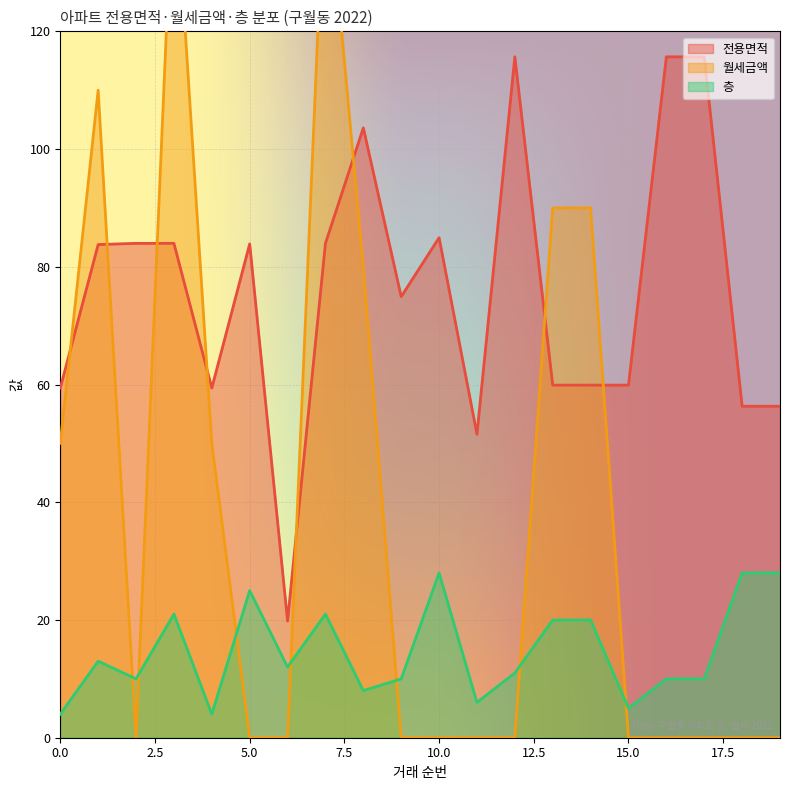

List the series in order of their overall mean, highest first.

전용면적, 월세금액, 층